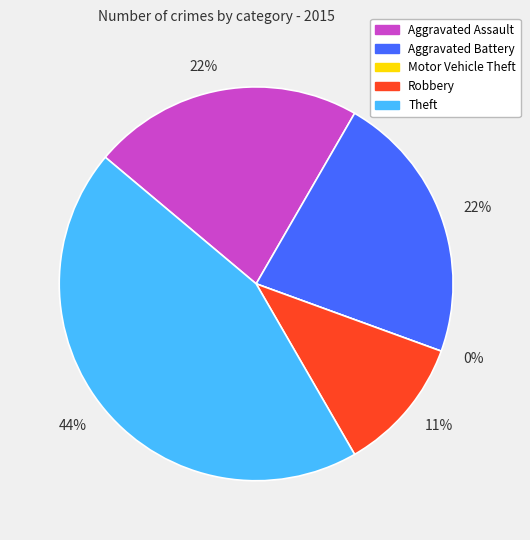

What is the change in value from Aggravated Assault to Motor Vehicle Theft?

-2